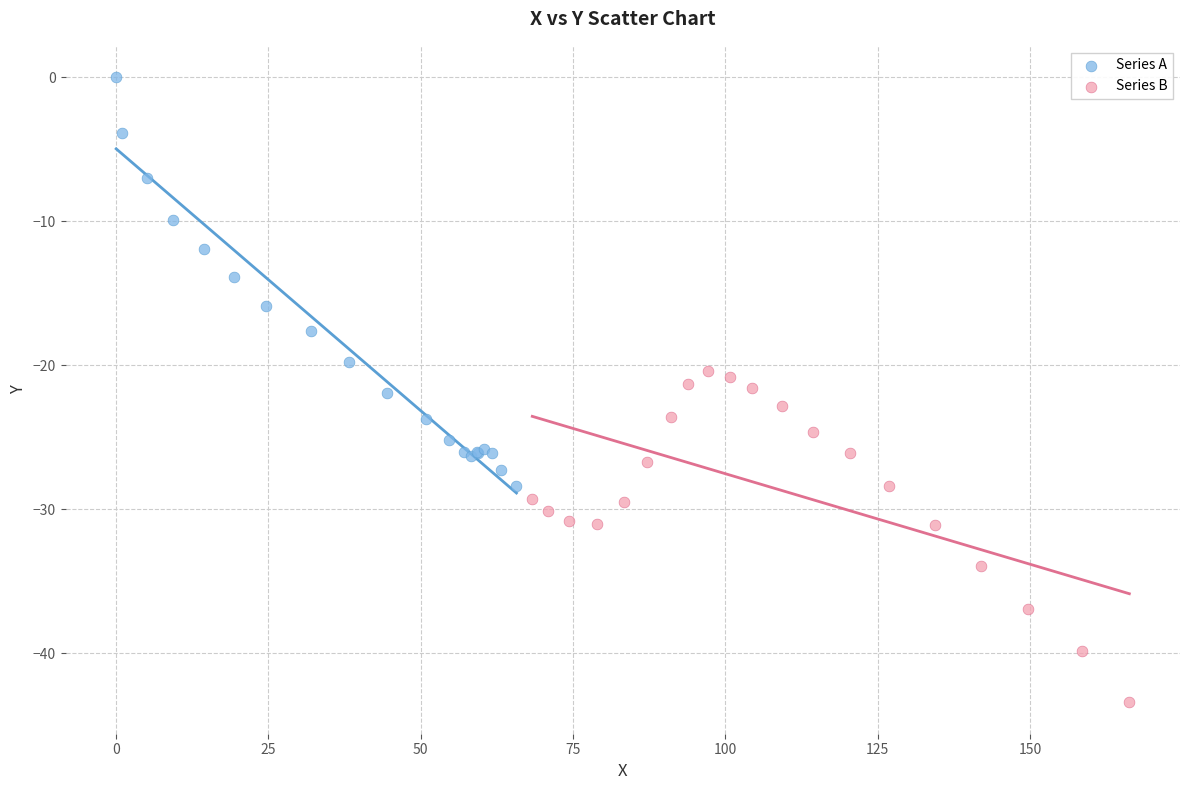

Which series has the widest spread of Y values?

Series A